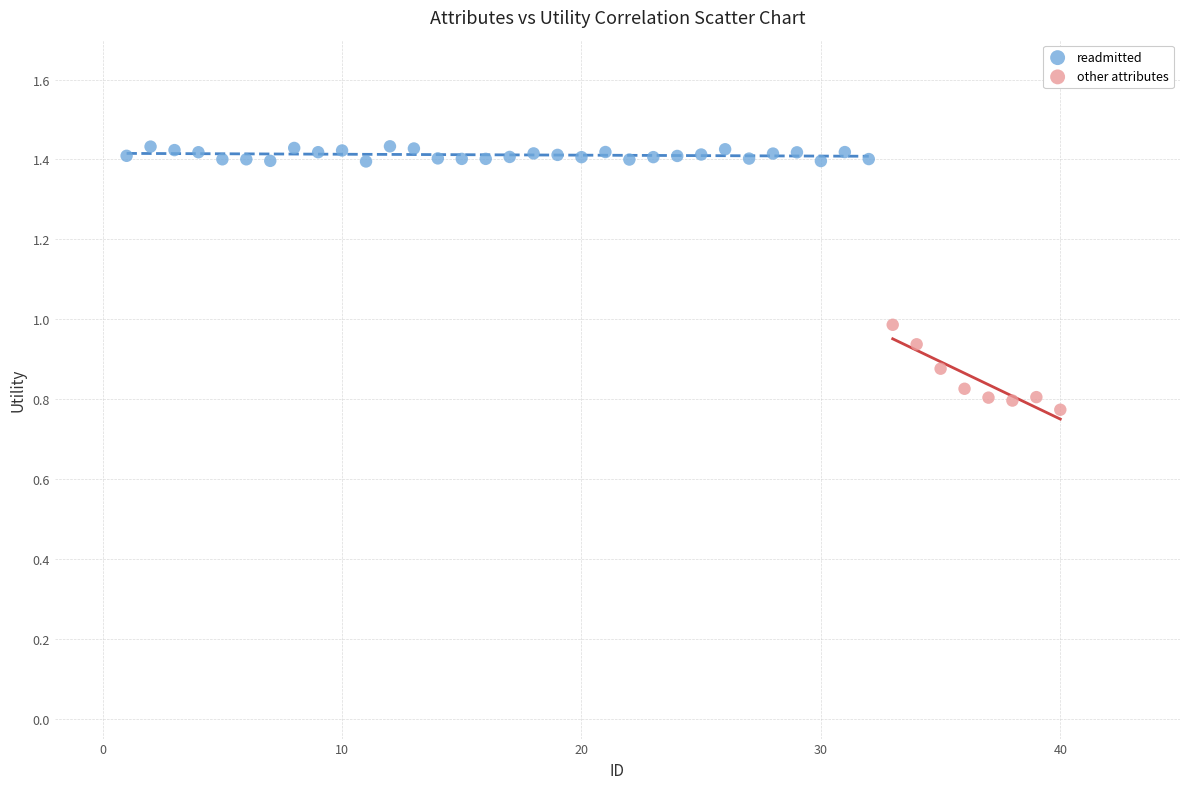

Which series has the widest spread of Y values?

other attributes